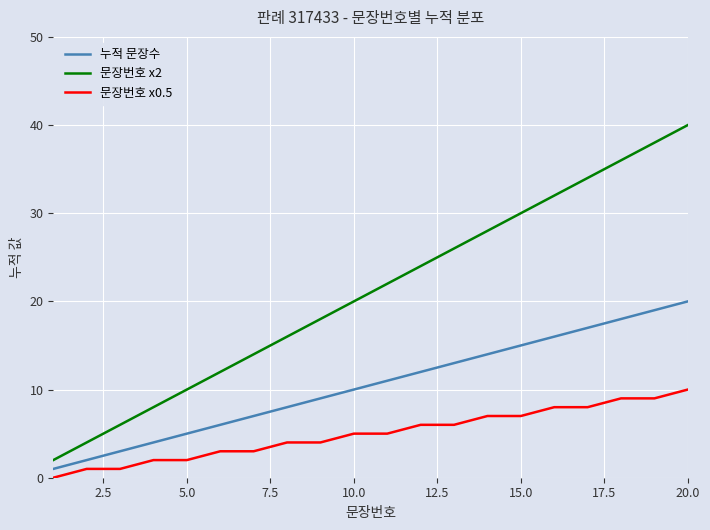

What are all the series names shown in the legend?

누적 문장수, 문장번호 x2, 문장번호 x0.5